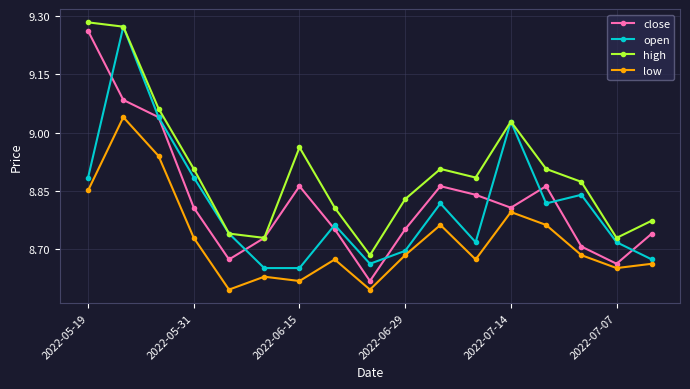

At how many categories does at least one series exceed 9?

4